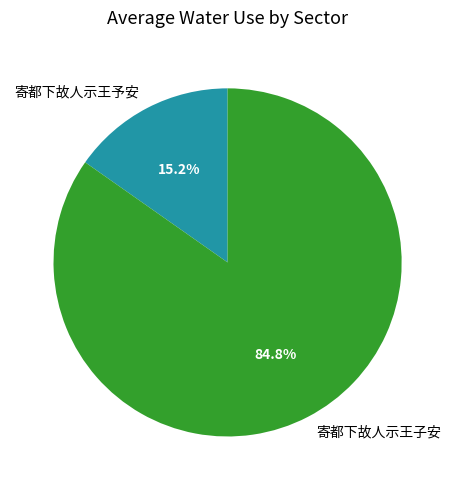

To the nearest percent, what is the combined percentage of 寄都下故人示王子安 and 寄都下故人示王予安?

100%